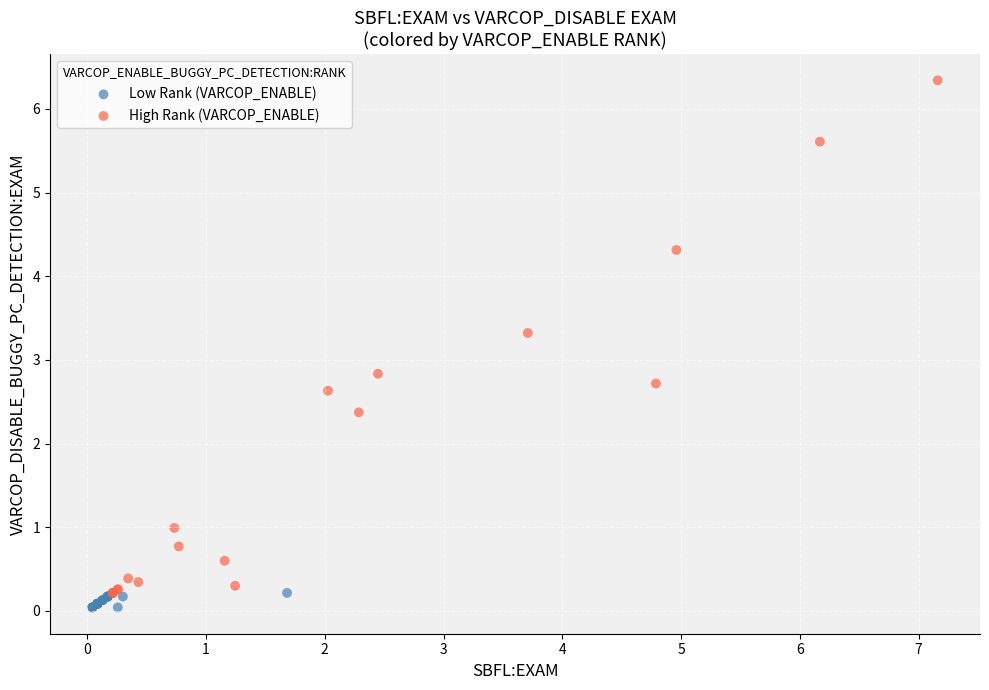

Which series has the widest spread of Y values?

High Rank (VARCOP_ENABLE)